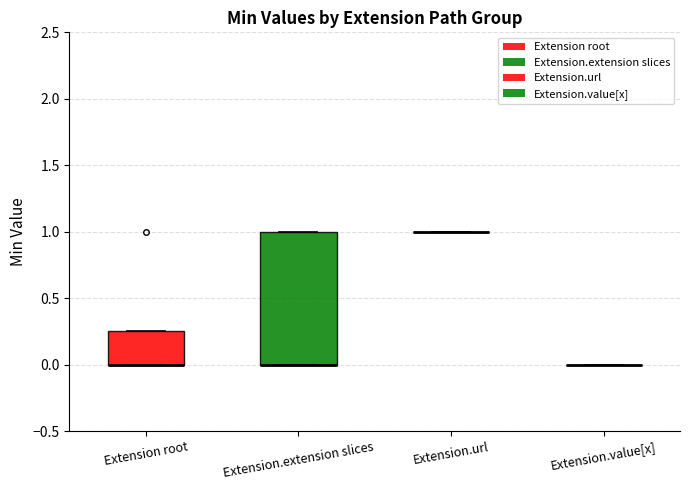

Comparing the boxes themselves (not the whiskers), which one is the tallest?

Extension.extension slices